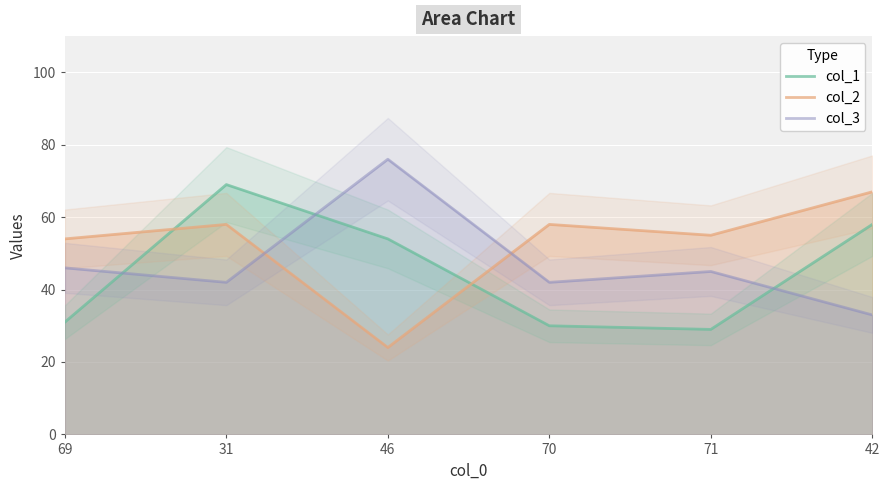

At which category does the chart reach its minimum across all series?

46